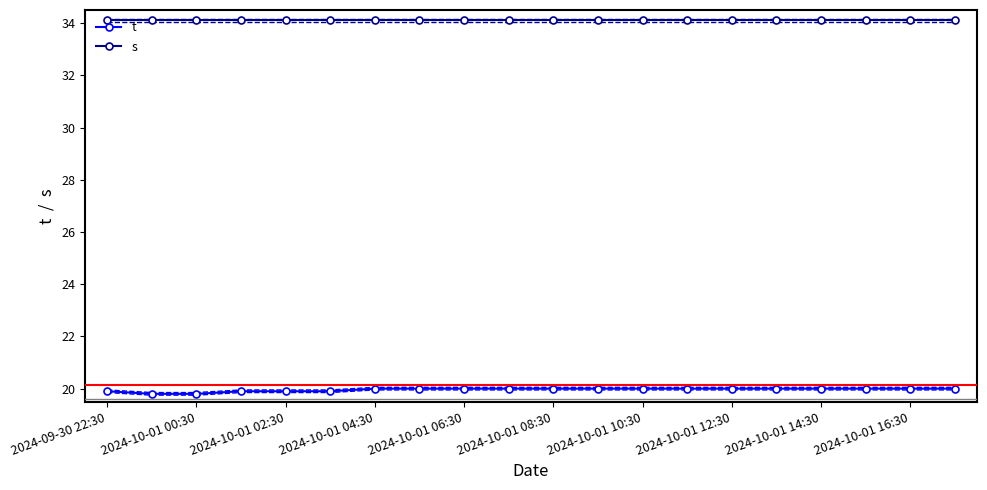

Reading right to left, list all the values displayed in this chart.

t: 20.0	20.0	20.0	20.0	20.0	20.0	20.0	20.0	20.0	20.0	20.0	20.0	20.0	20.0	19.9	19.9	19.9	19.8	19.8	19.9
s: 34.1	34.1	34.1	34.1	34.1	34.1	34.1	34.1	34.1	34.1	34.1	34.1	34.1	34.1	34.1	34.1	34.1	34.1	34.1	34.1